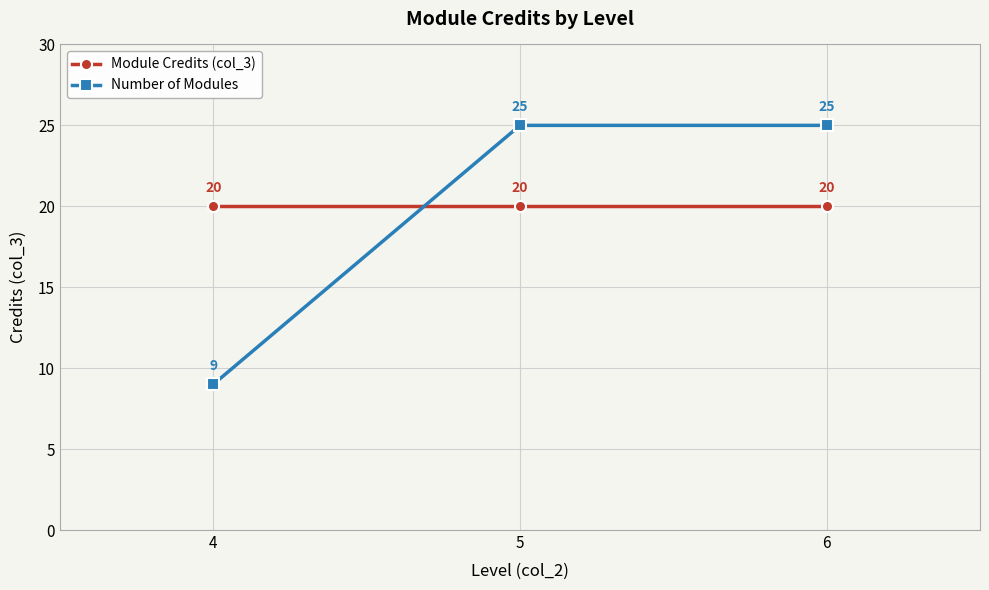

What is the average value of the Number of Modules series?

20